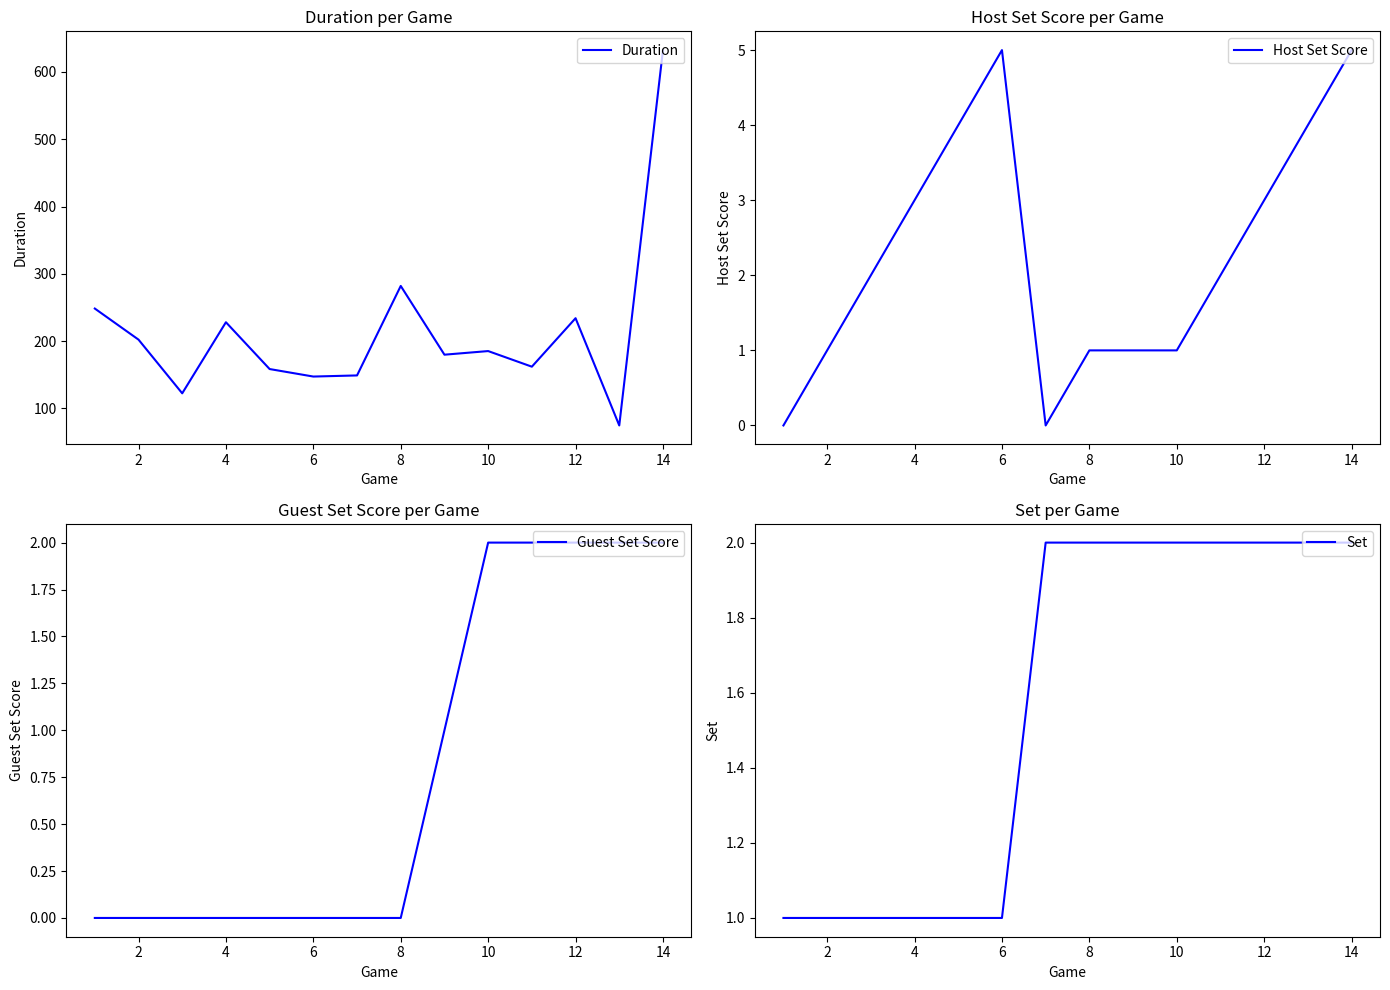

The value of Guest Set Score at 10 is 1.3. True or false?

False